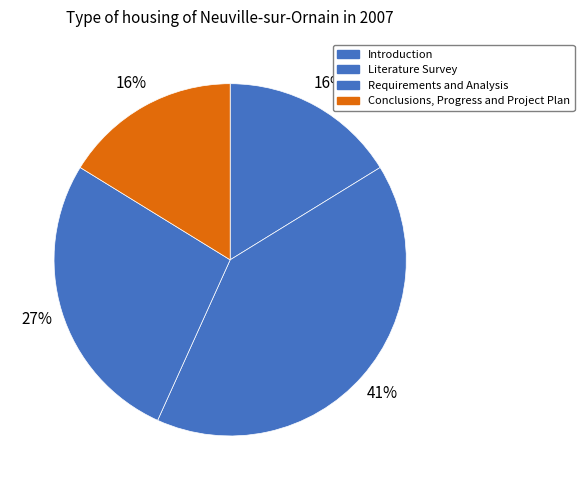

Count the number of slices in the pie.

4